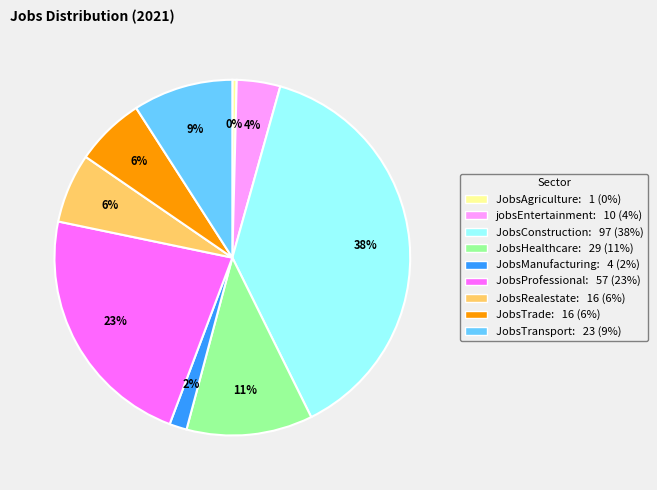

Between JobsRealestate: 16 (6%) and JobsAgriculture: 1 (0%), which is larger?

JobsRealestate: 16 (6%)